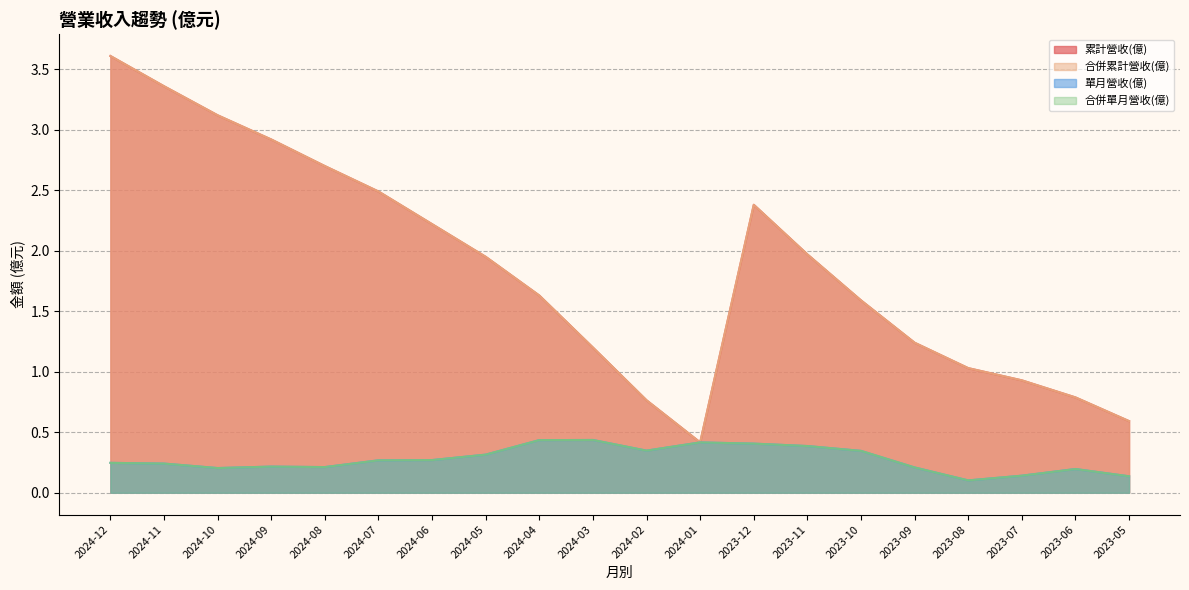

What is the sum of the 單月營收(億) values at 2023-10 and 2024-06?

0.6